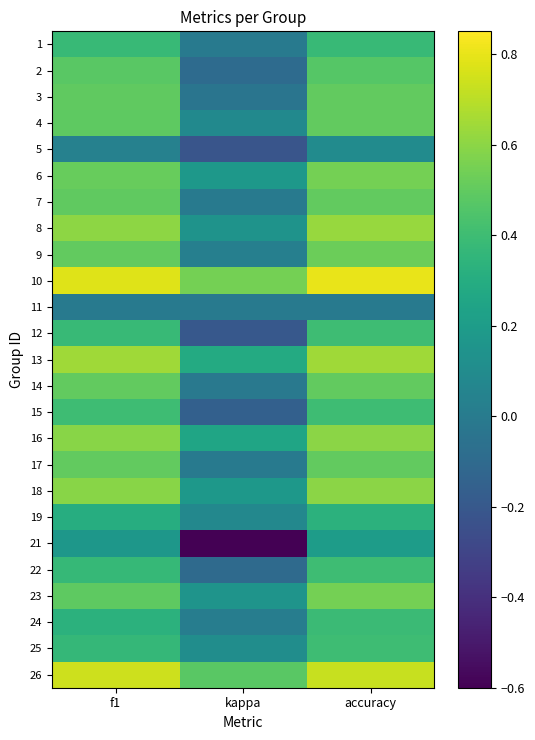

What is the spread (max minus min) of values at accuracy?

0.8